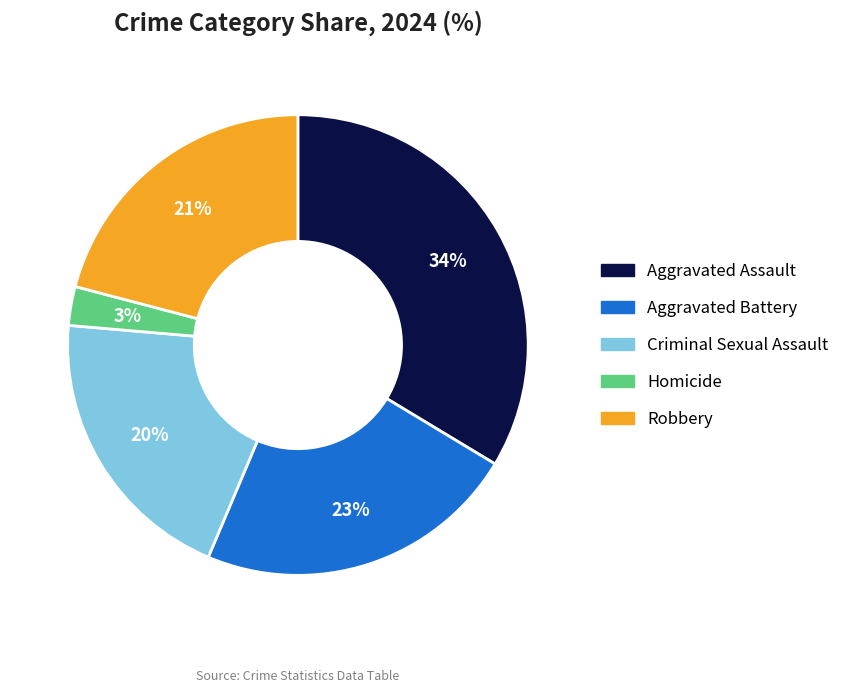

Do Aggravated Assault and Homicide together represent more than half of the pie?

No